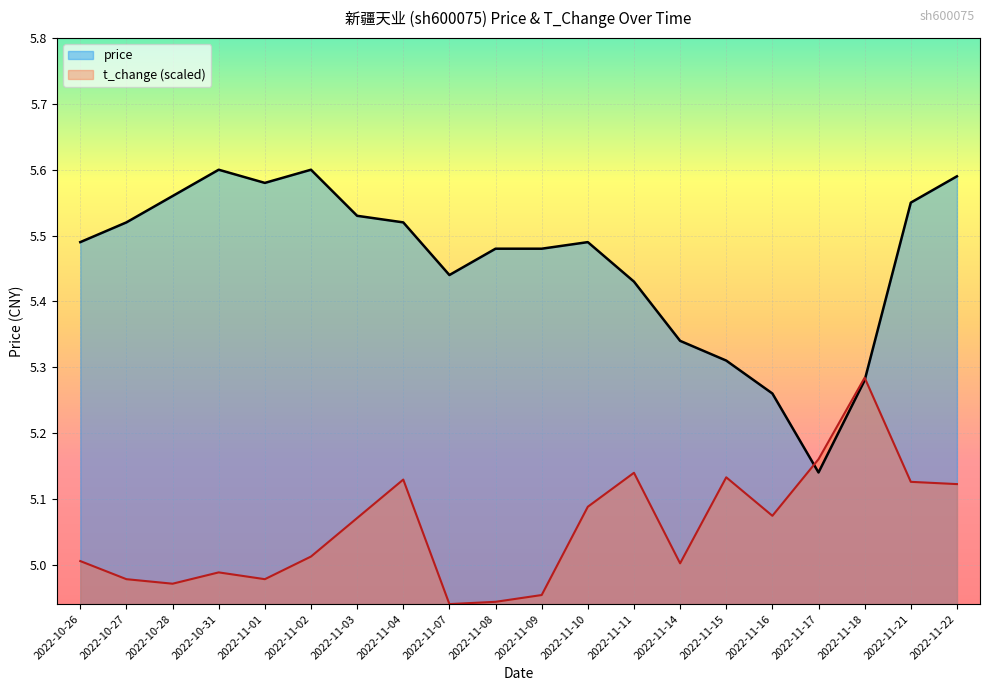

What is the minimum value shown in the chart?

4.9